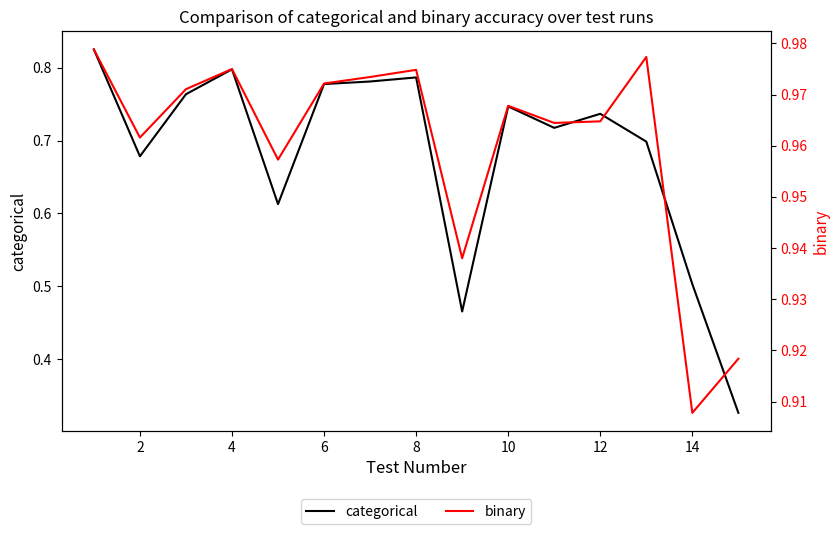

True or false: categorical and binary cross at least once.

False